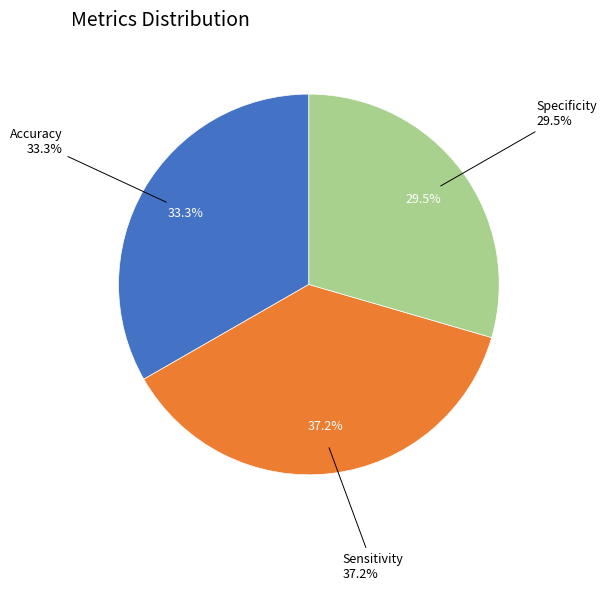

Count the number of slices in the pie.

3